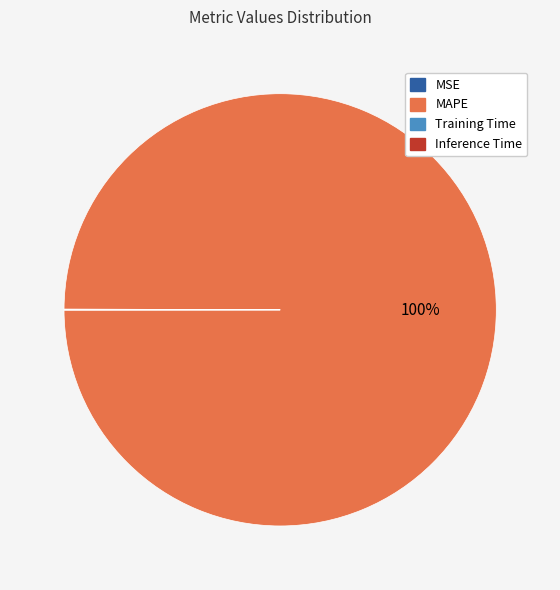

Which slice is the largest?

MAPE